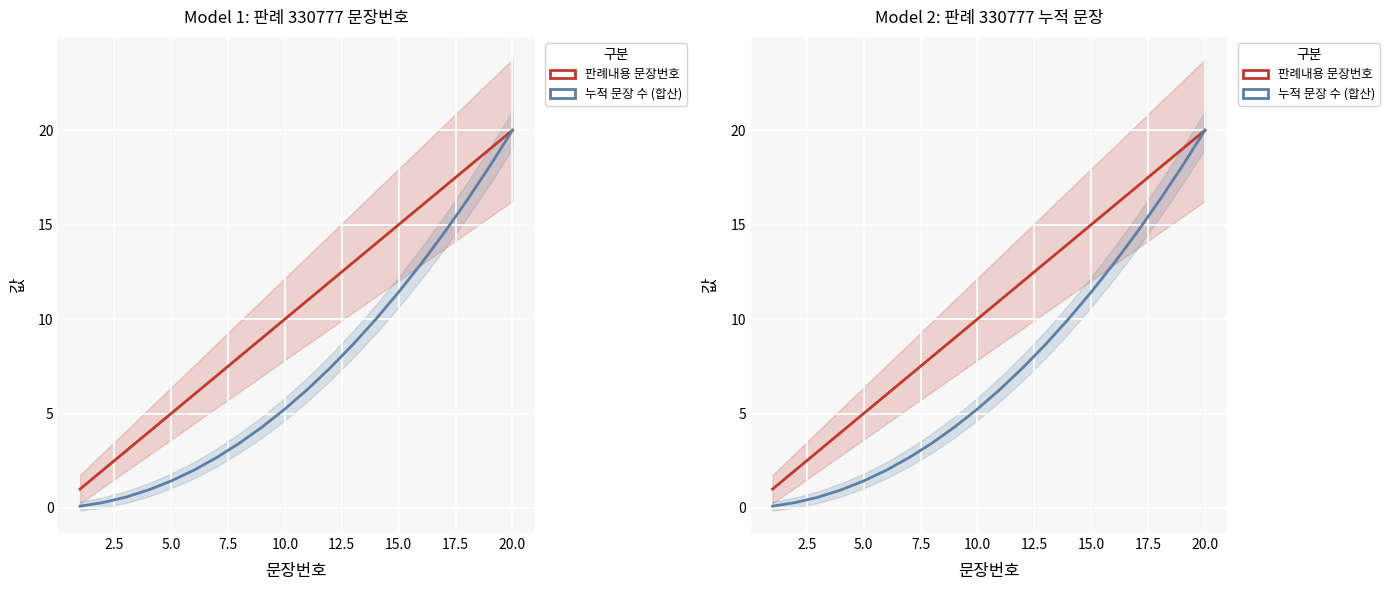

Which series has the largest range (max minus min)?

누적 문장 수 (합산)